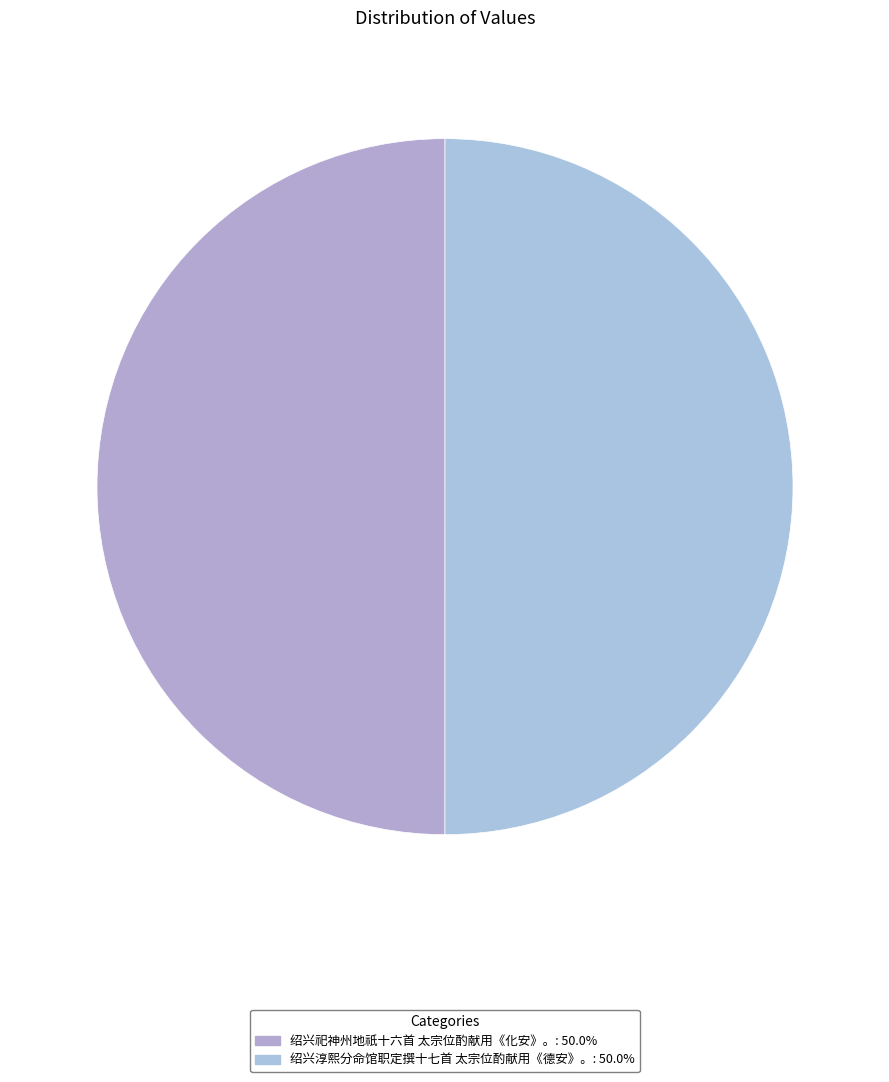

What portion of the pie excludes 绍兴淳熙分命馆职定撰十七首 太宗位酌献用《德安》。?

50.0%